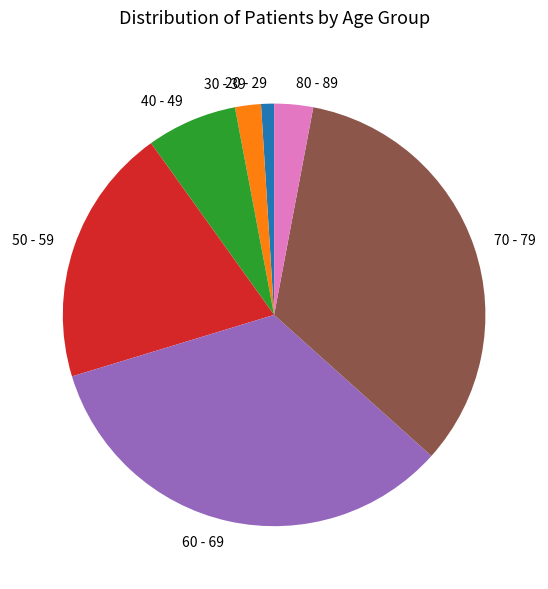

True or false: 70 - 79 accounts for 27% of the total.

False